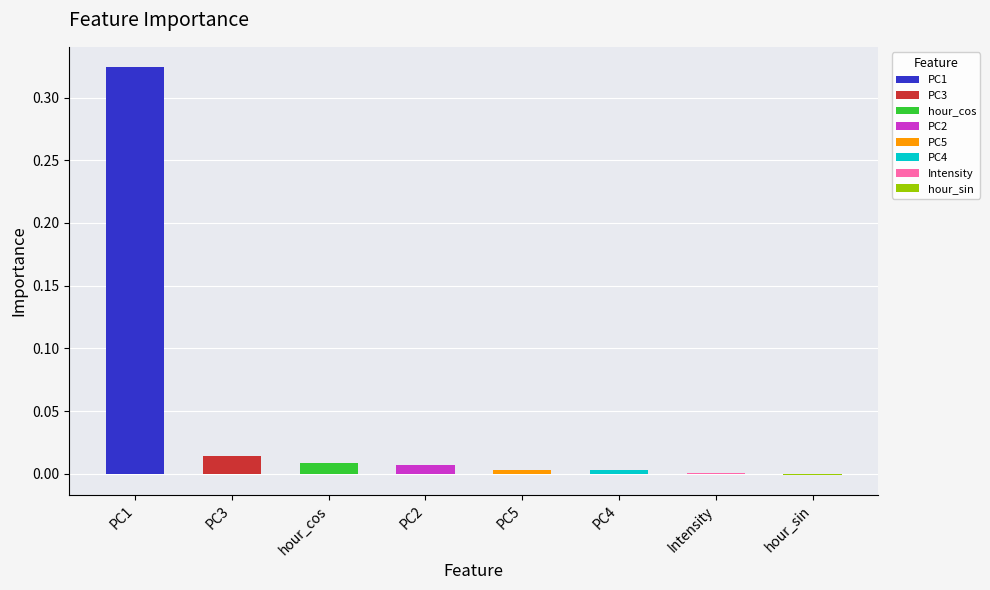

What is the maximum value shown in the chart?

0.3